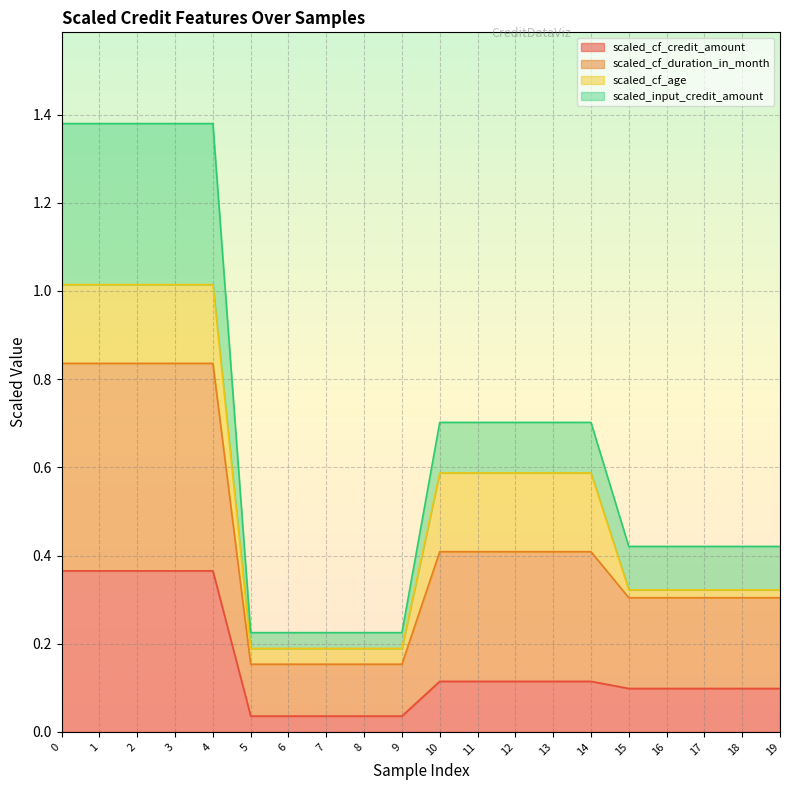

Rank the categories by scaled_cf_credit_amount value from highest to lowest.

0, 1, 2, 3, 4, 10, 11, 12, 13, 14, 15, 16, 17, 18, 19, 5, 6, 7, 8, 9